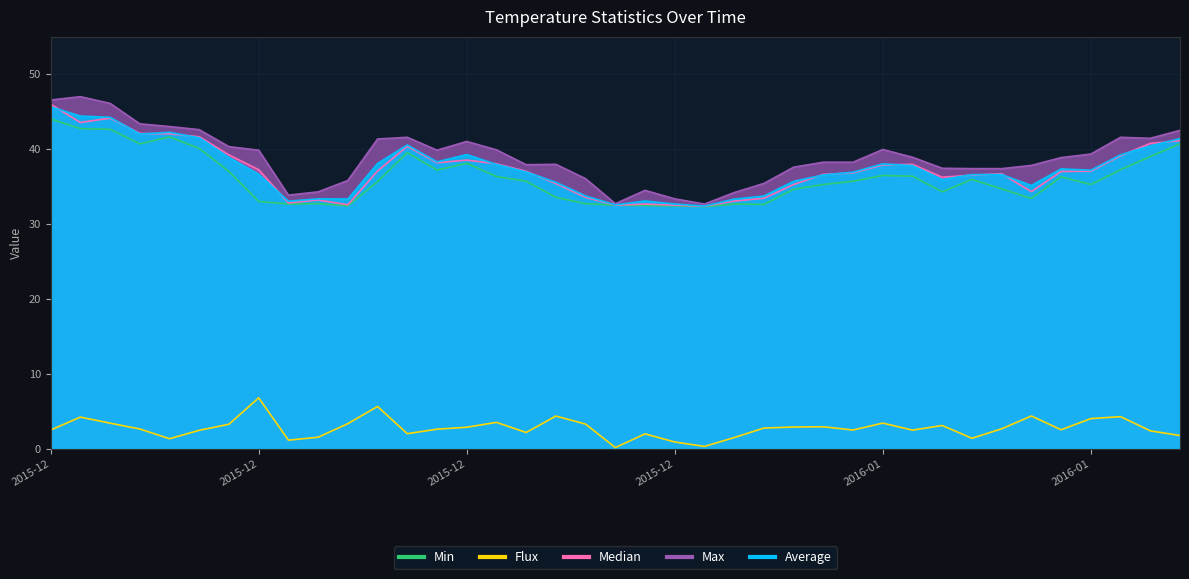

True or false: Min and Max intersect in this chart.

False